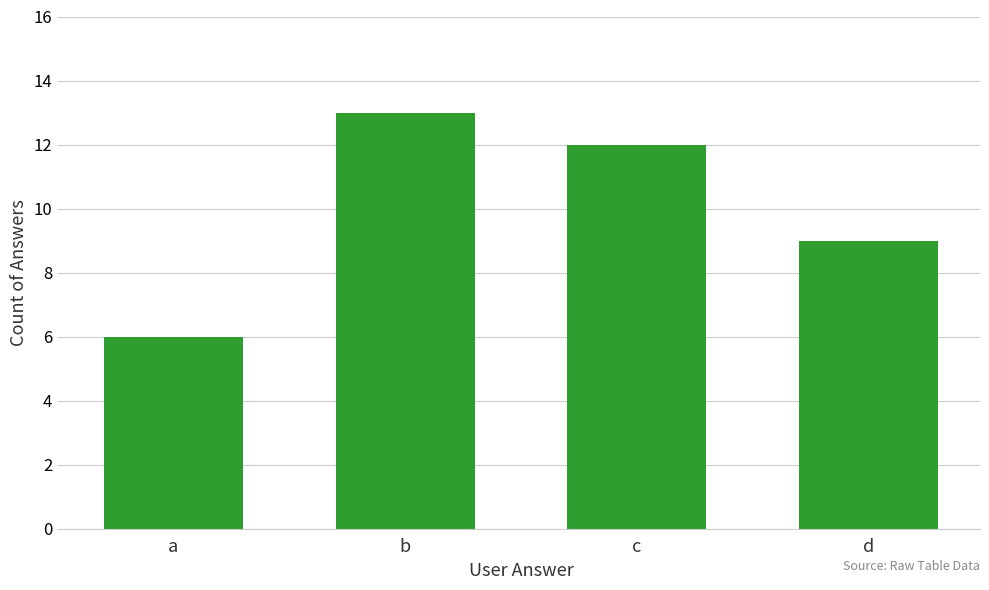

What is the value of the 3rd bar from the left?

12